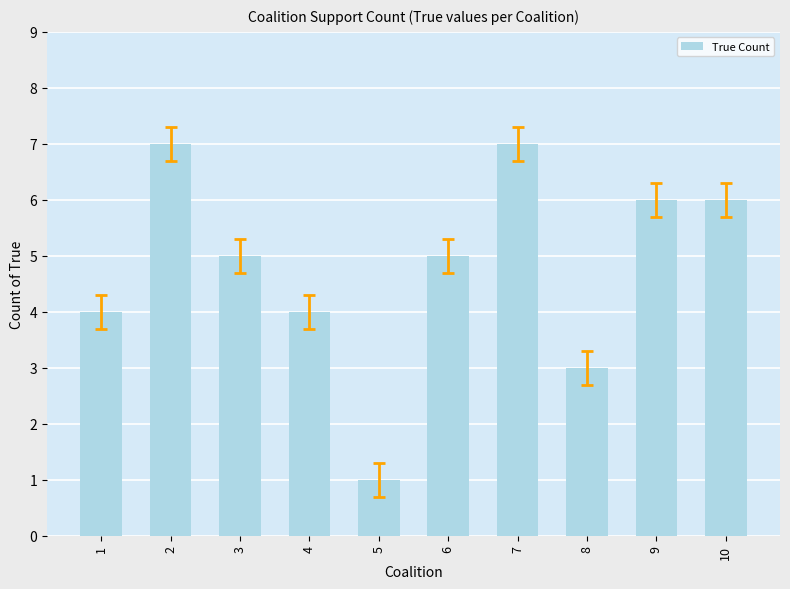

Which label corresponds to the smallest value in the chart?

5